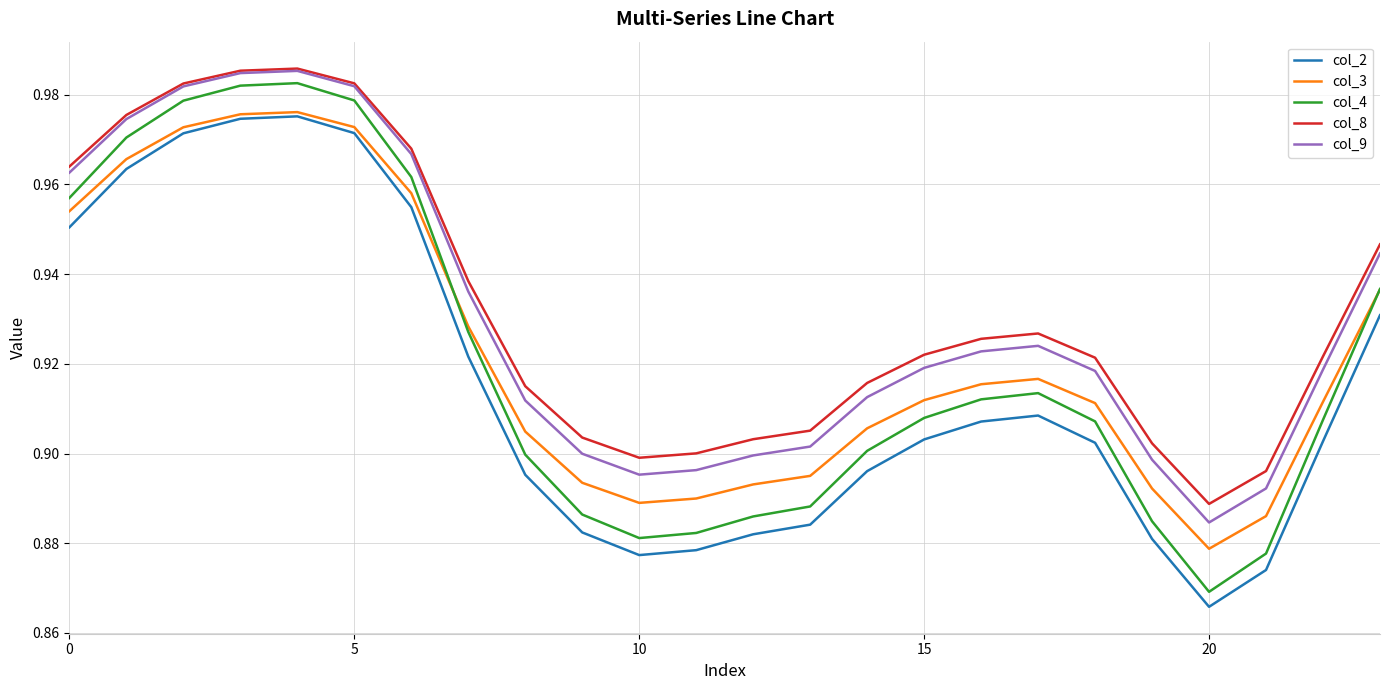

At how many categories does at least one series exceed 0?

24